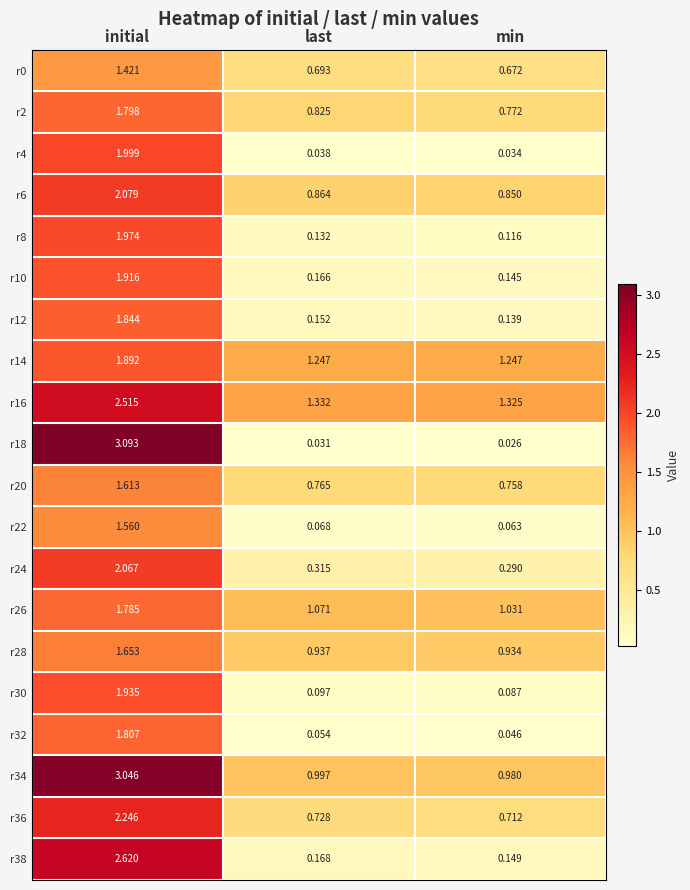

Rank the categories by r26 value from lowest to highest.

min, last, initial